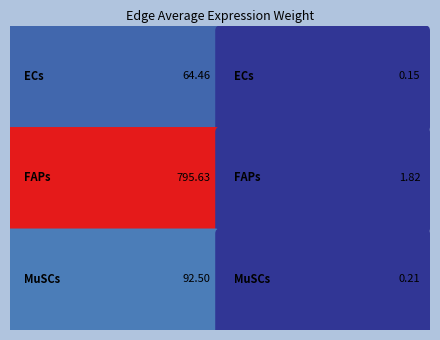

At which label does MuSCs reach its peak?

ECs